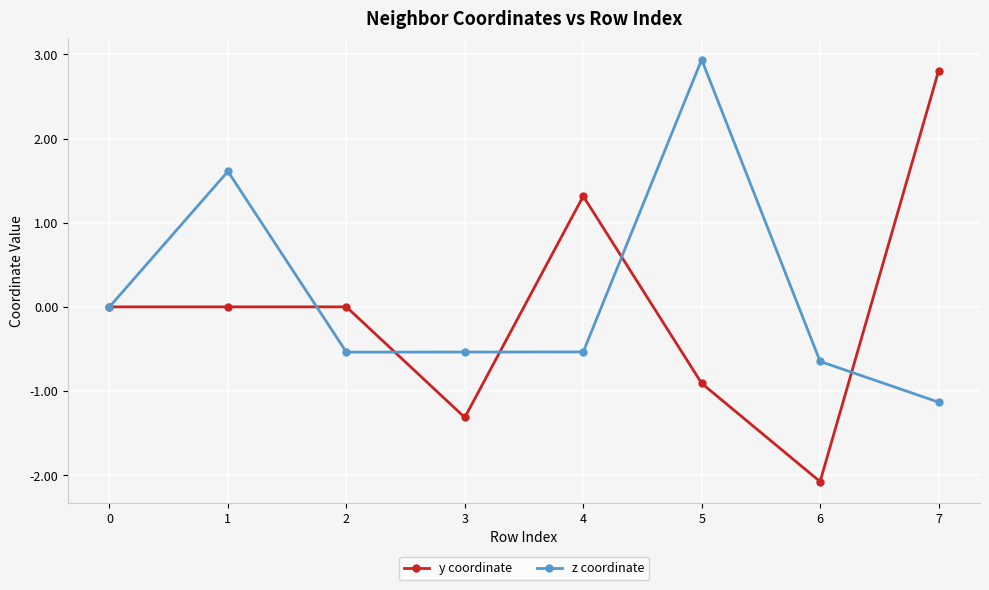

True or false: z coordinate has more than 1 interior local peaks.

True